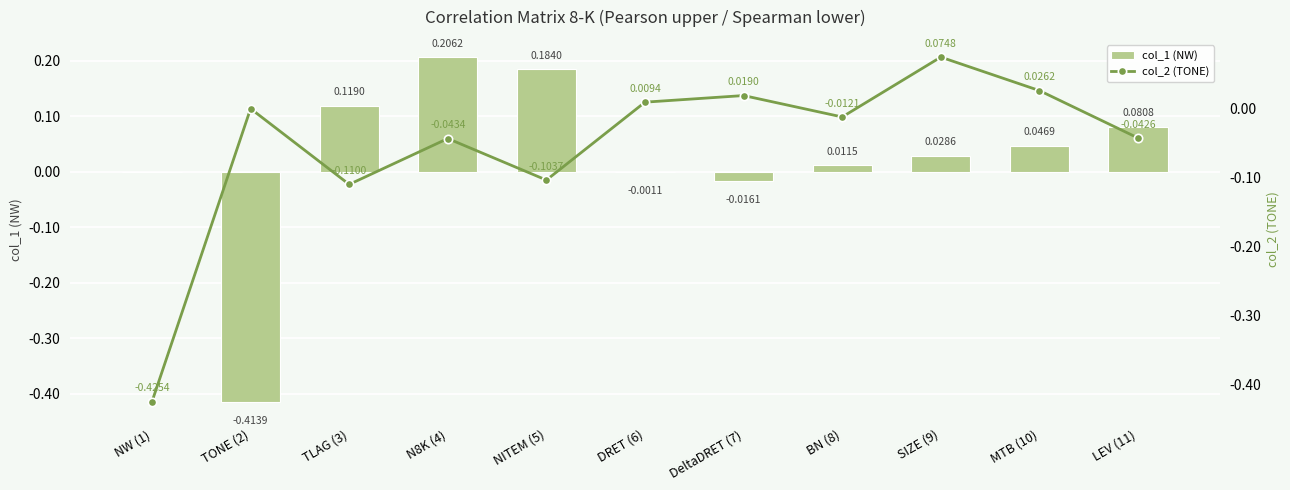

Rank the series by their maximum value, from highest to lowest.

col_1 (NW), col_2 (TONE)